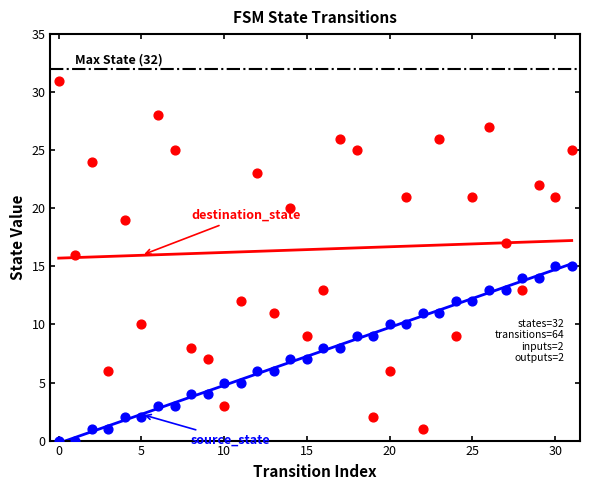

Which series contains the lowest Y value?

source_state